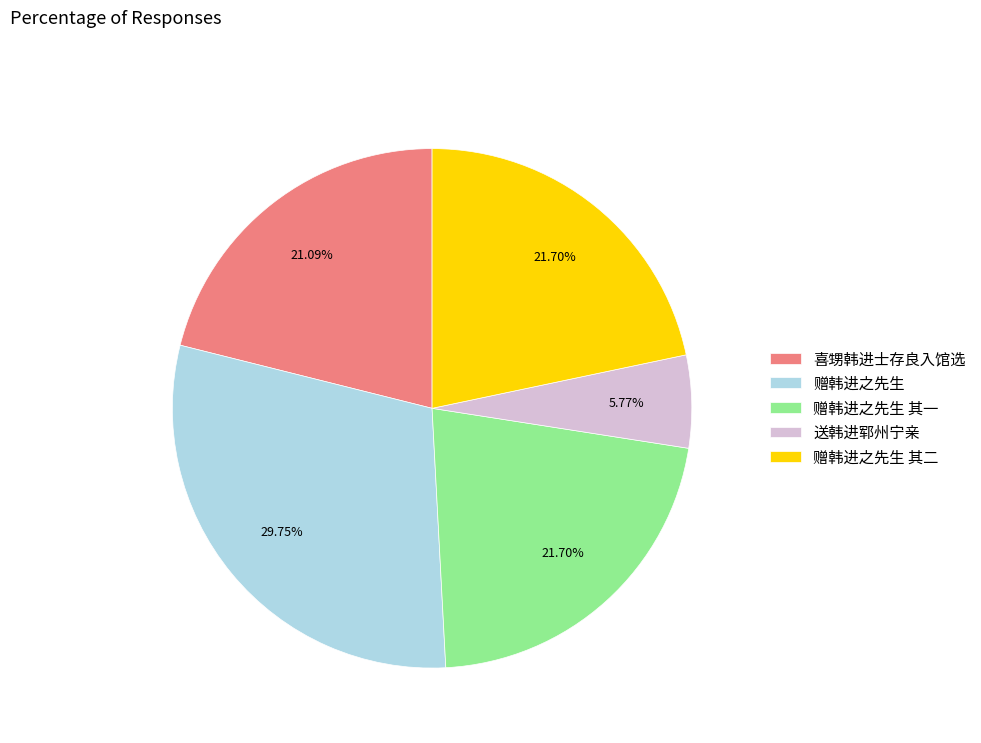

What percentage is NOT represented by 赠韩进之先生 其一?

78.3%